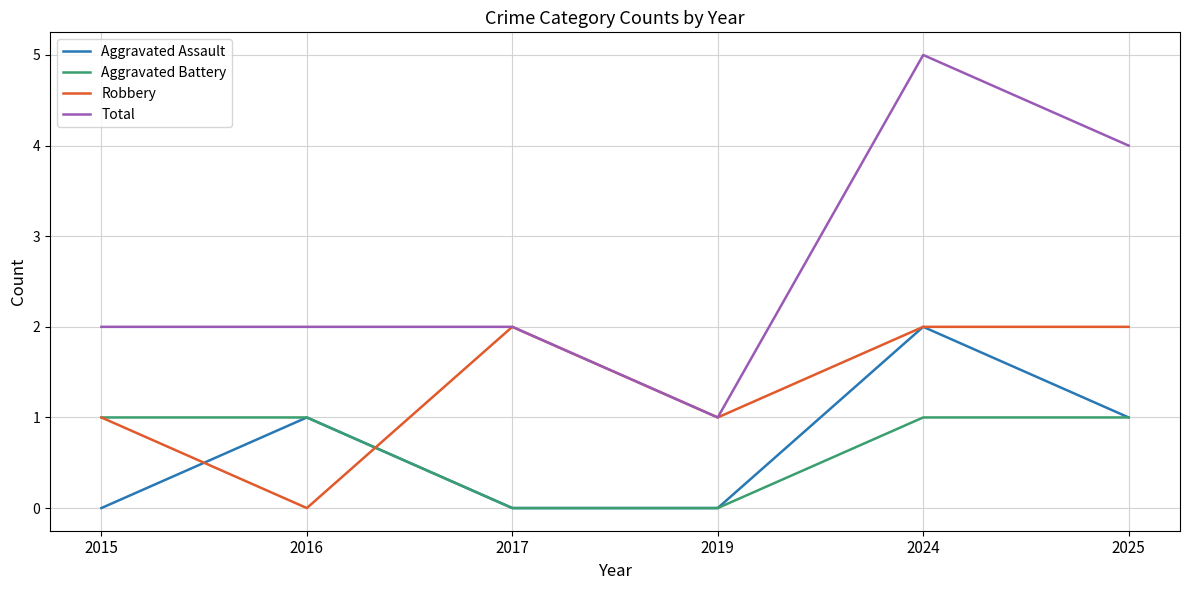

True or false: Total and Aggravated Assault intersect in this chart.

False